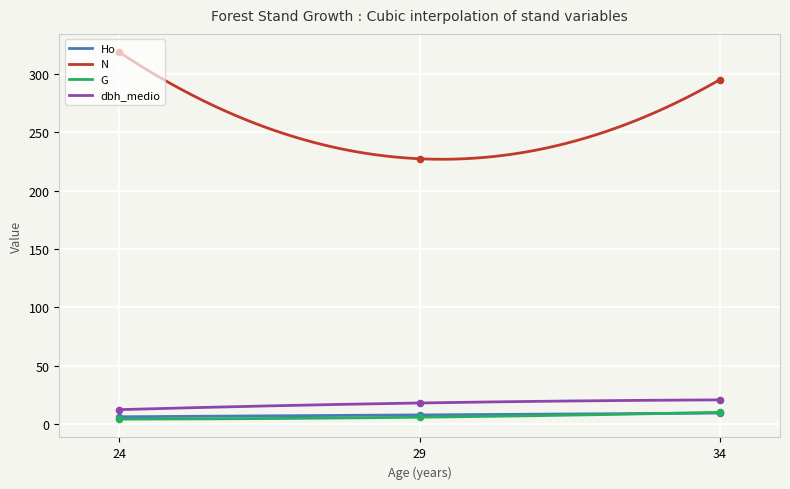

At which category is the sum across all series the highest?

24